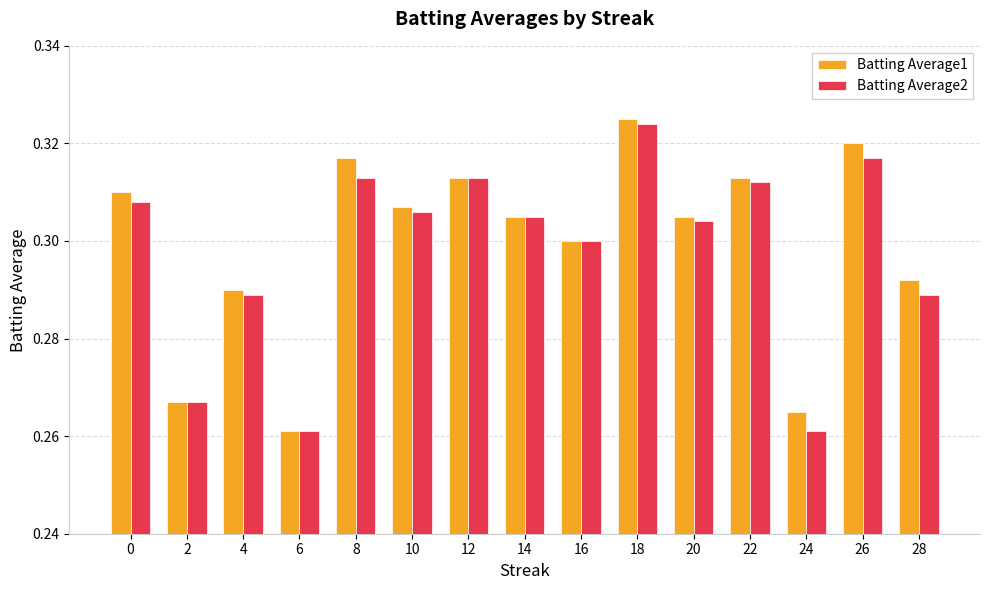

The value of Batting Average1 at 26 is 0.3. True or false?

True